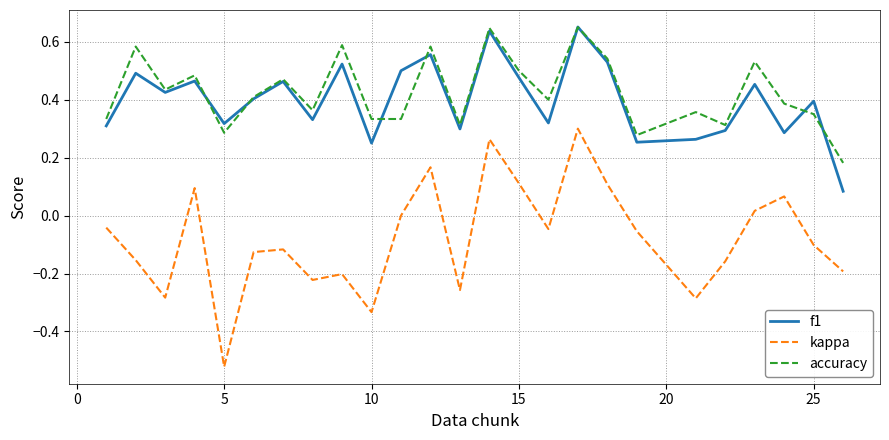

Which series has the largest range (max minus min)?

kappa